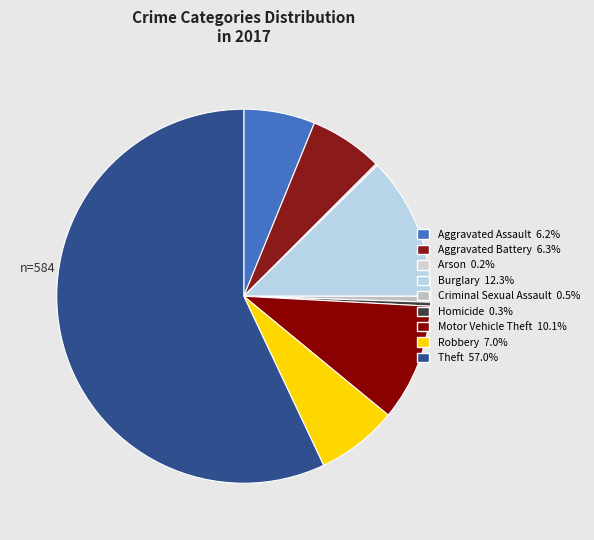

Count the number of slices in the pie.

9